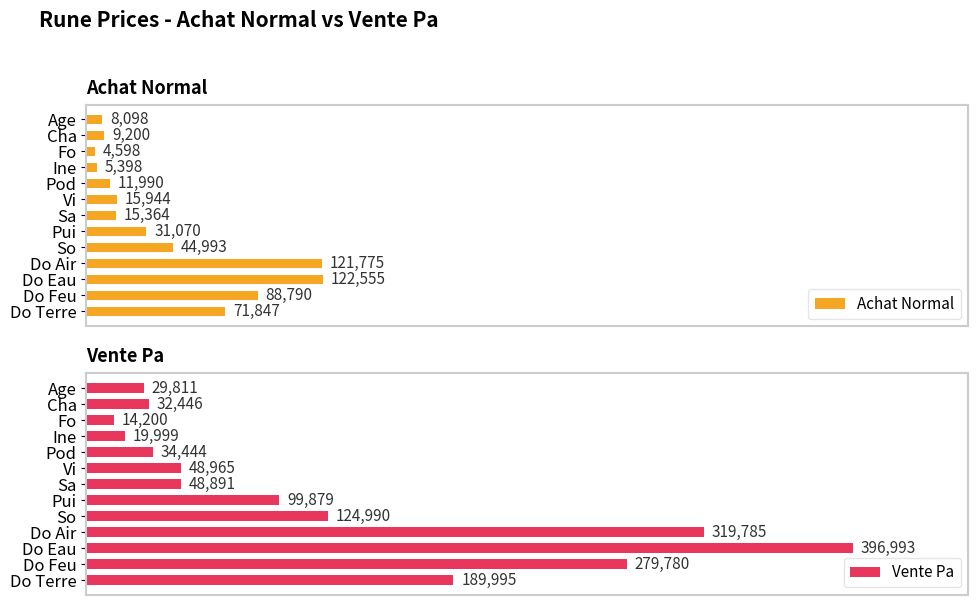

What is the difference between the second highest and second lowest values in the Achat Normal series?

116377